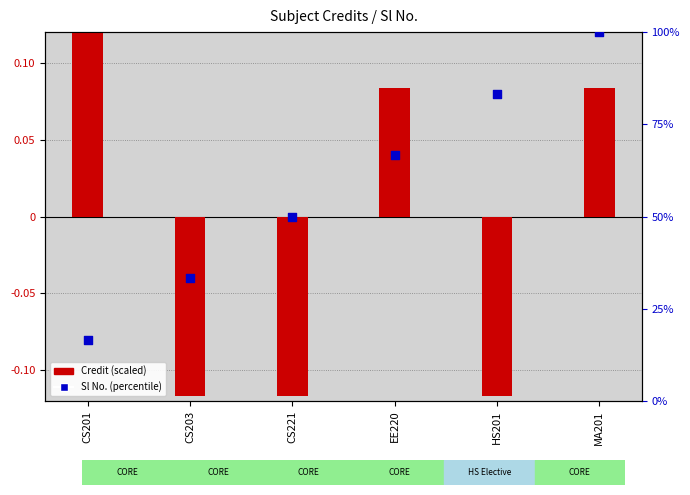

At which category is the sum across all series the highest?

MA201